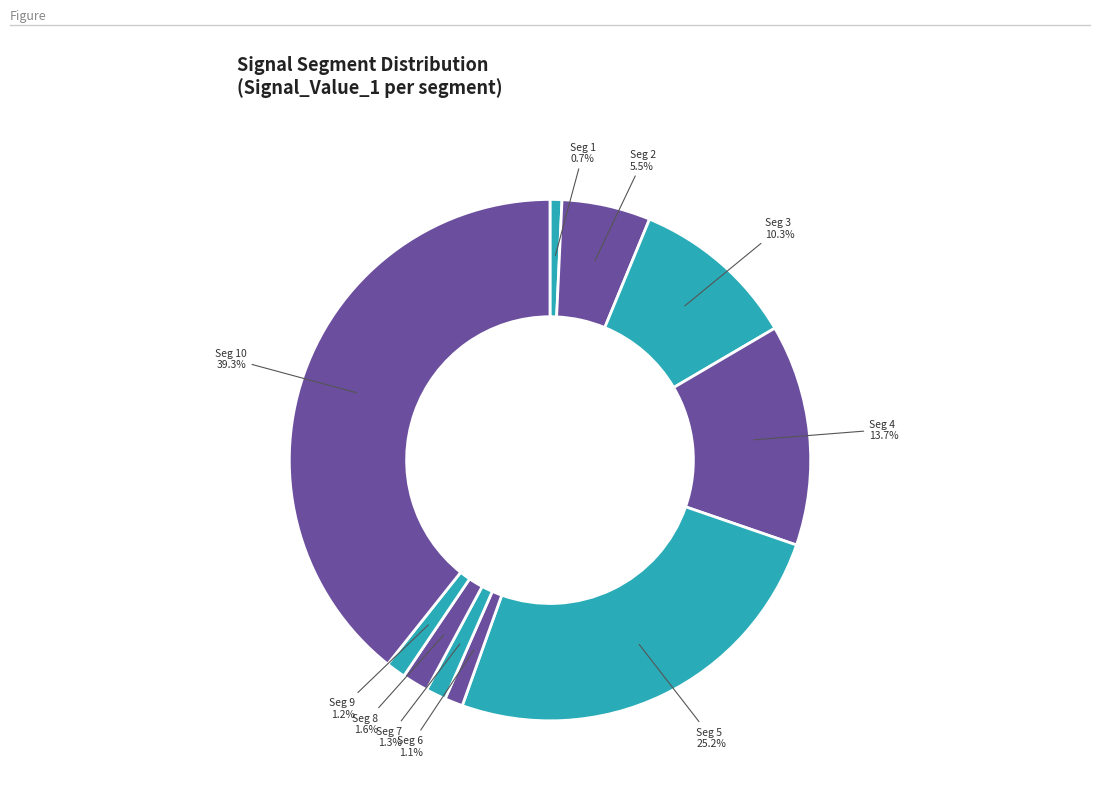

How many slices are in this pie chart?

10